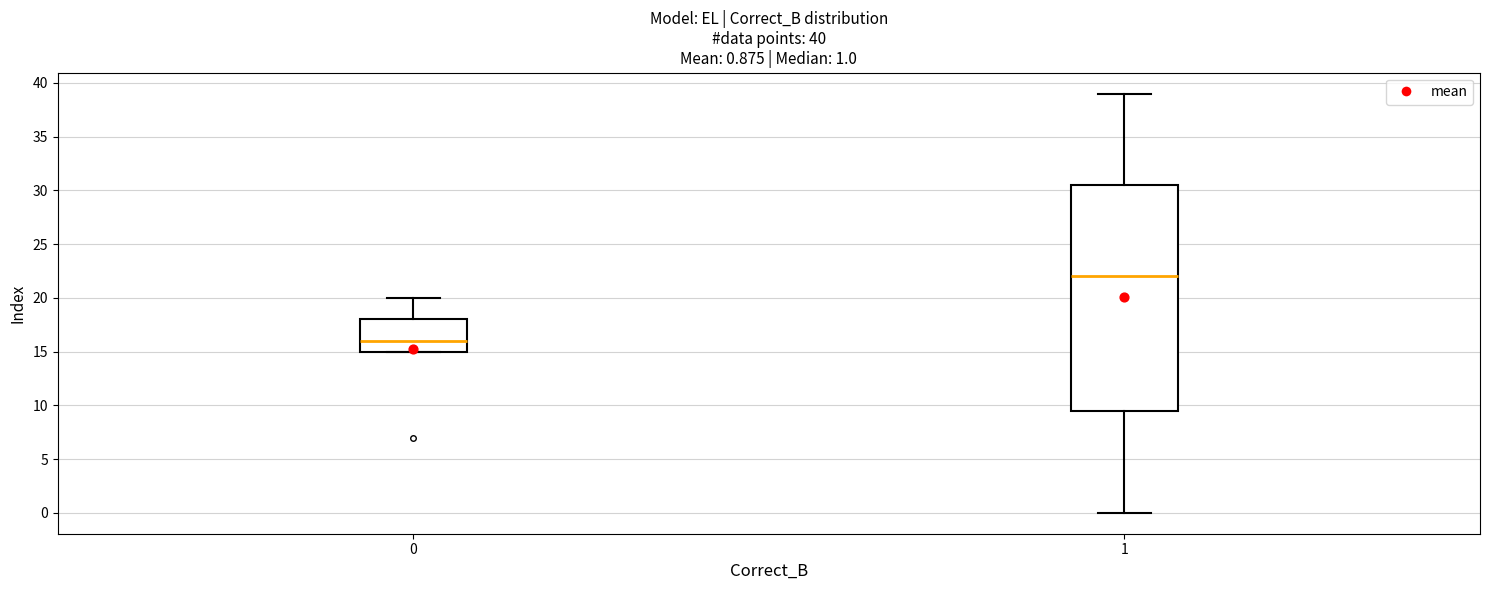

Comparing the boxes themselves (not the whiskers), which one is the tallest?

1